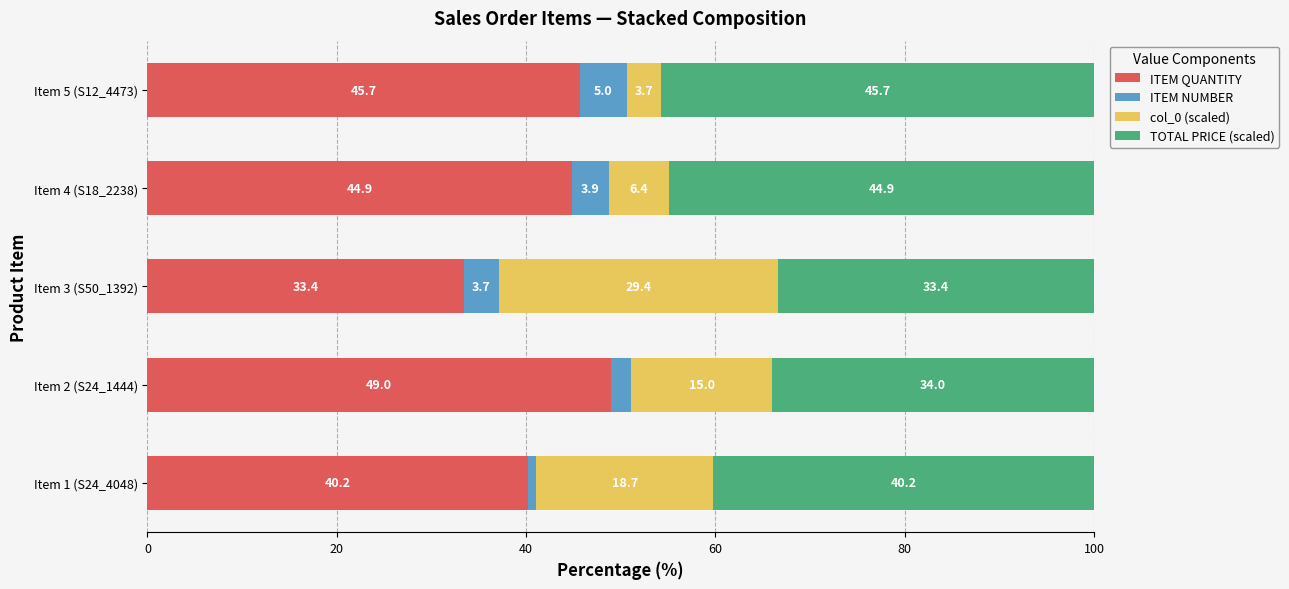

Is it true that ITEM QUANTITY equals 59.4 at Item 3 (S50_1392)?

False